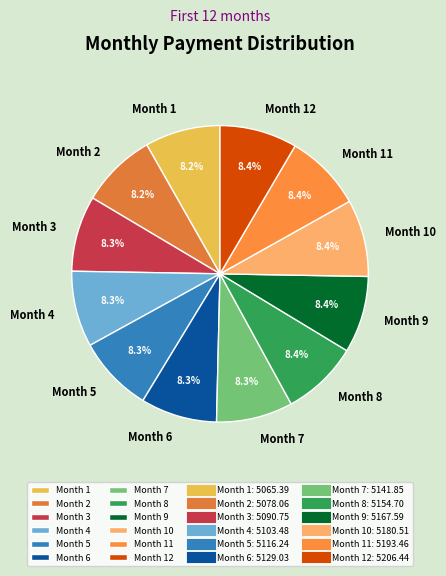

Is the sum of Month 9 and Month 10 greater than half?

No